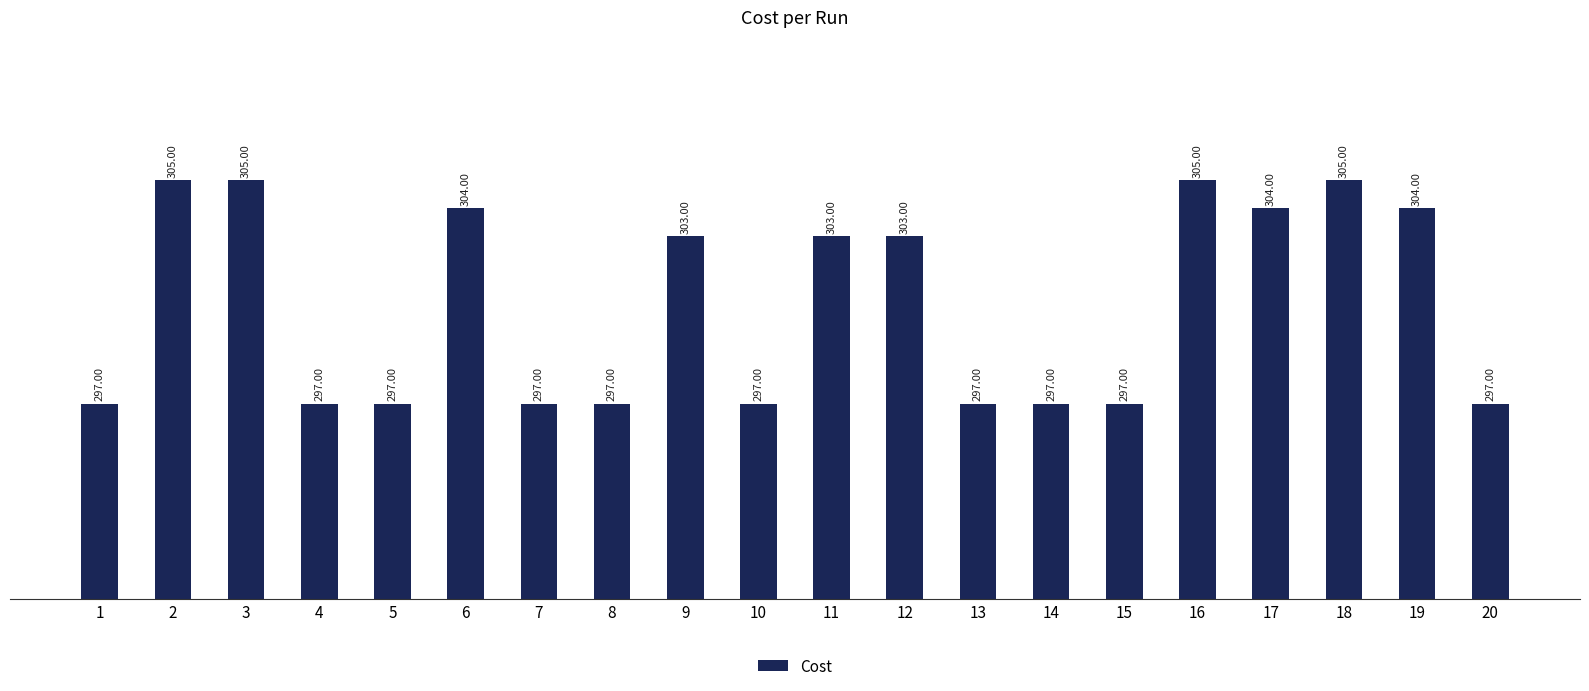

The chart shows a value of 305.0 at 2. True or false?

True